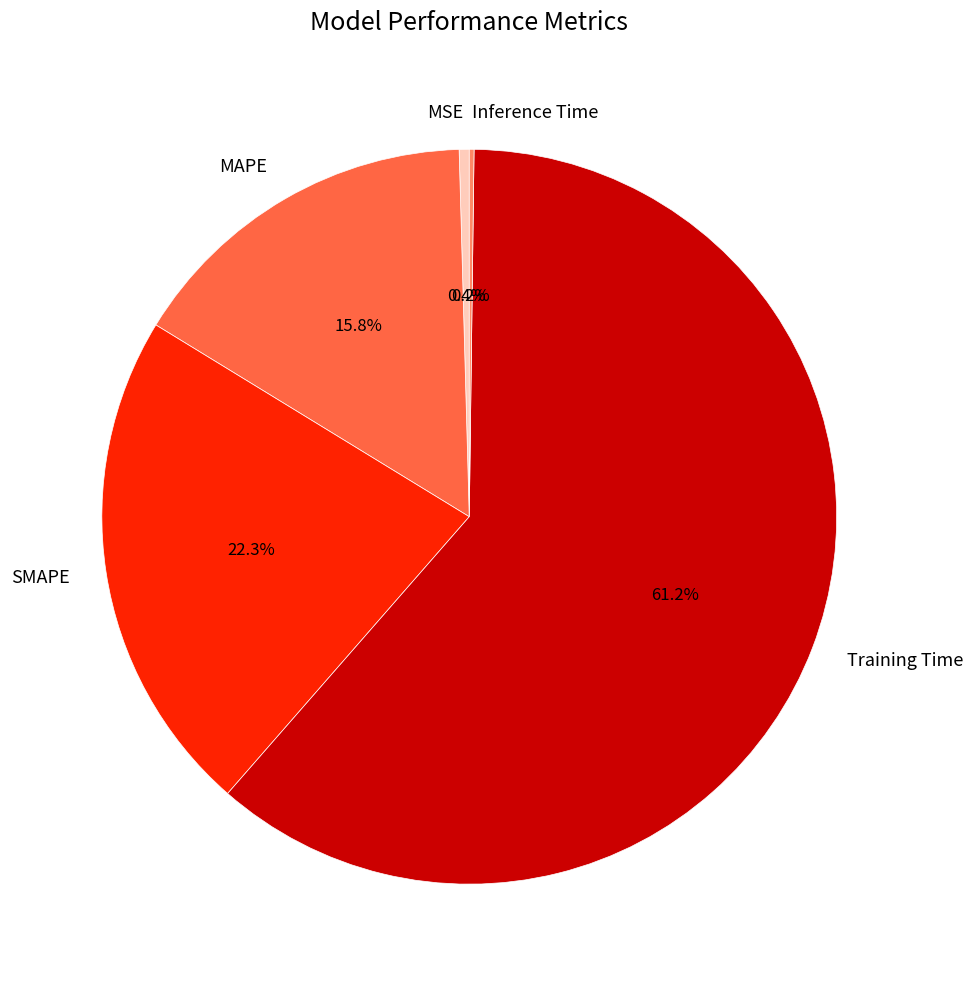

To the nearest percent, what is the difference between the MSE and SMAPE slice percentages?

22%